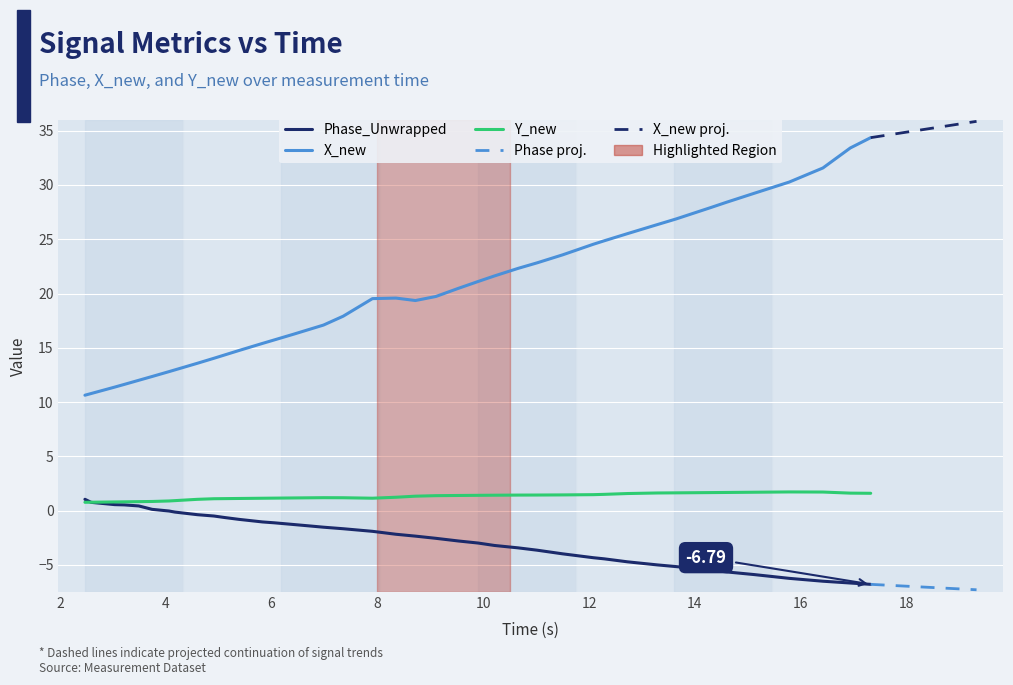

How many values in the Y_new series exceed 1?

32